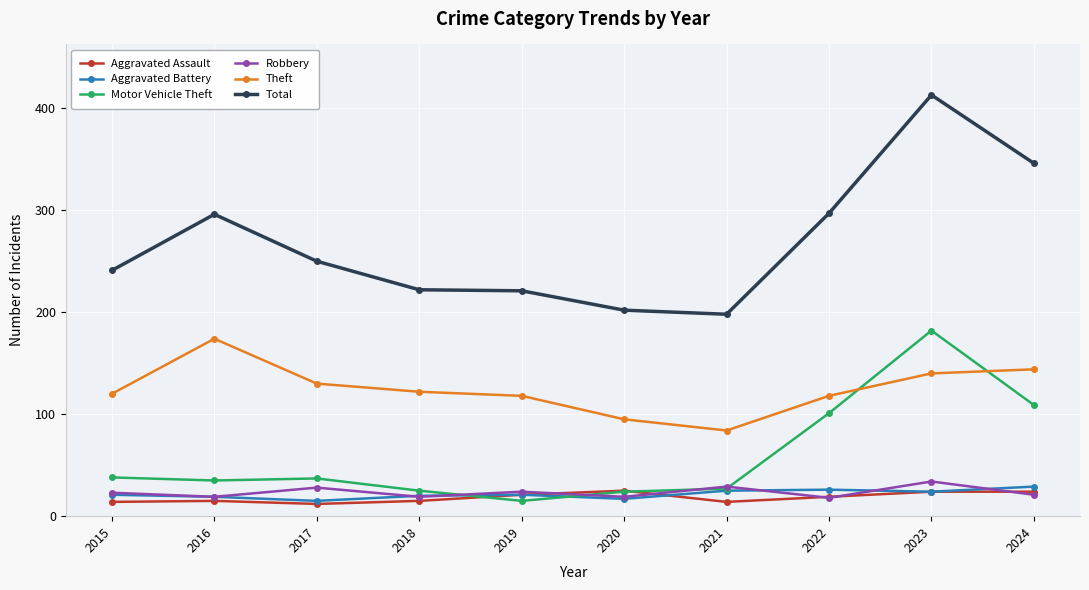

True or false: Aggravated Assault and Theft intersect in this chart.

False